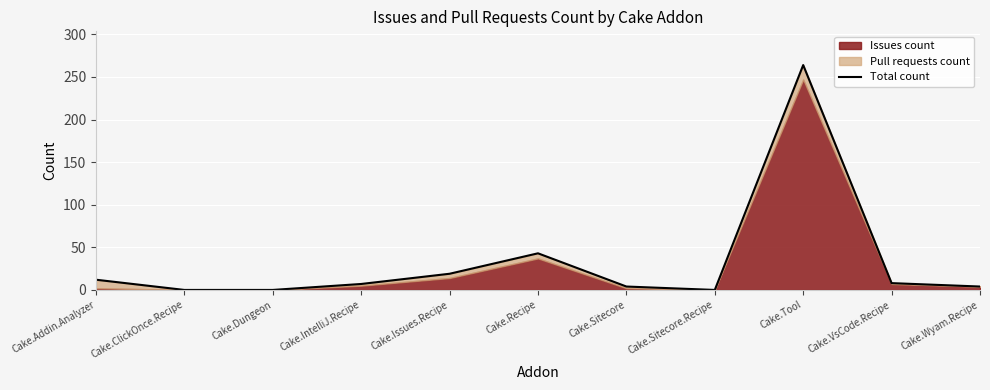

The value at Cake.Sitecore.Recipe is 0. True or false?

True